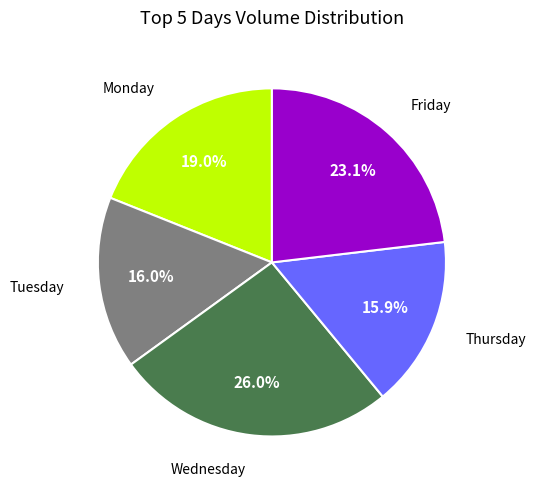

Is there any slice that represents more than half of the pie?

No